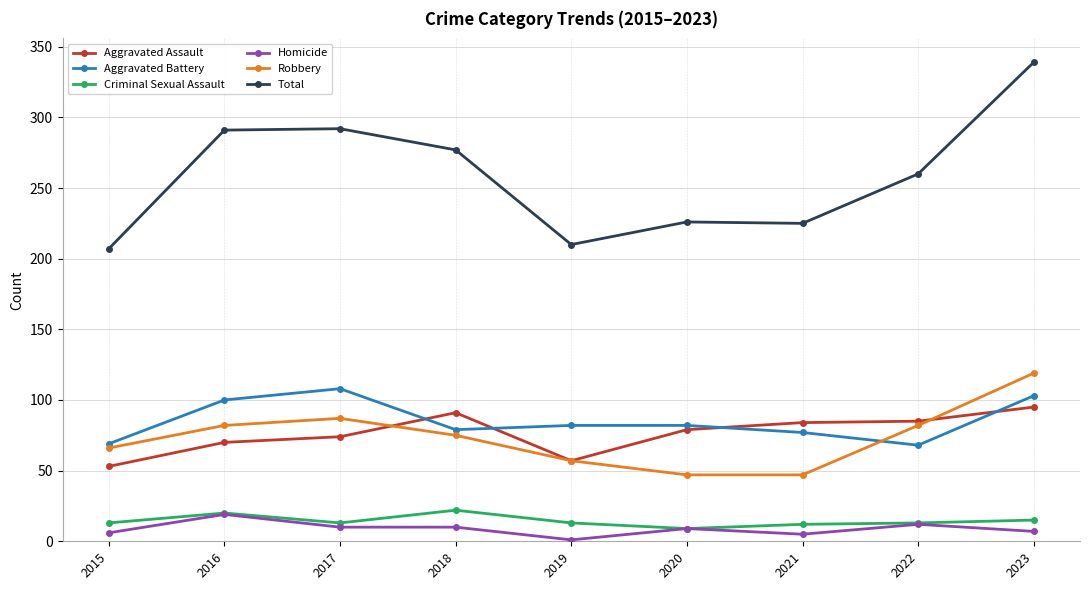

What is the minimum value for Robbery?

47